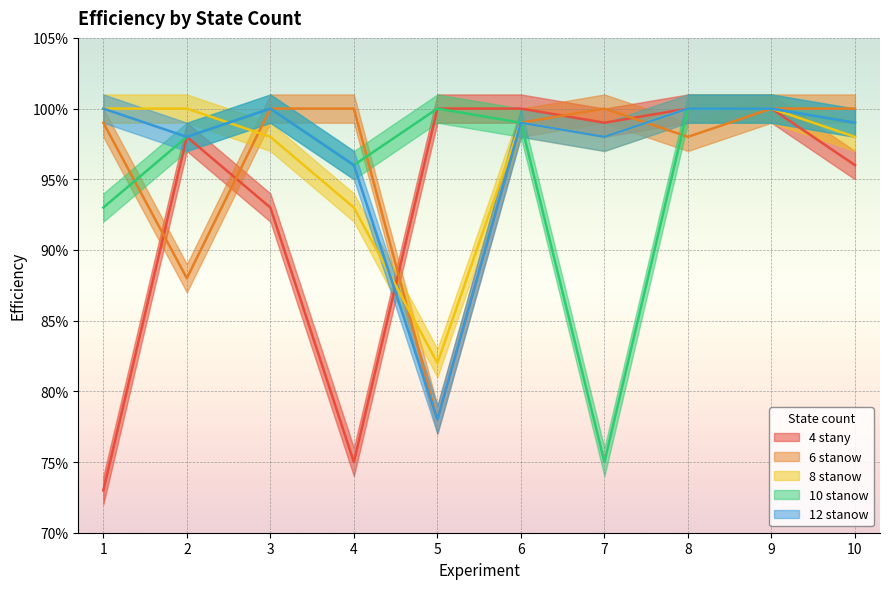

What is the value of the 10 stanow point at the 6th from the left?

1.0